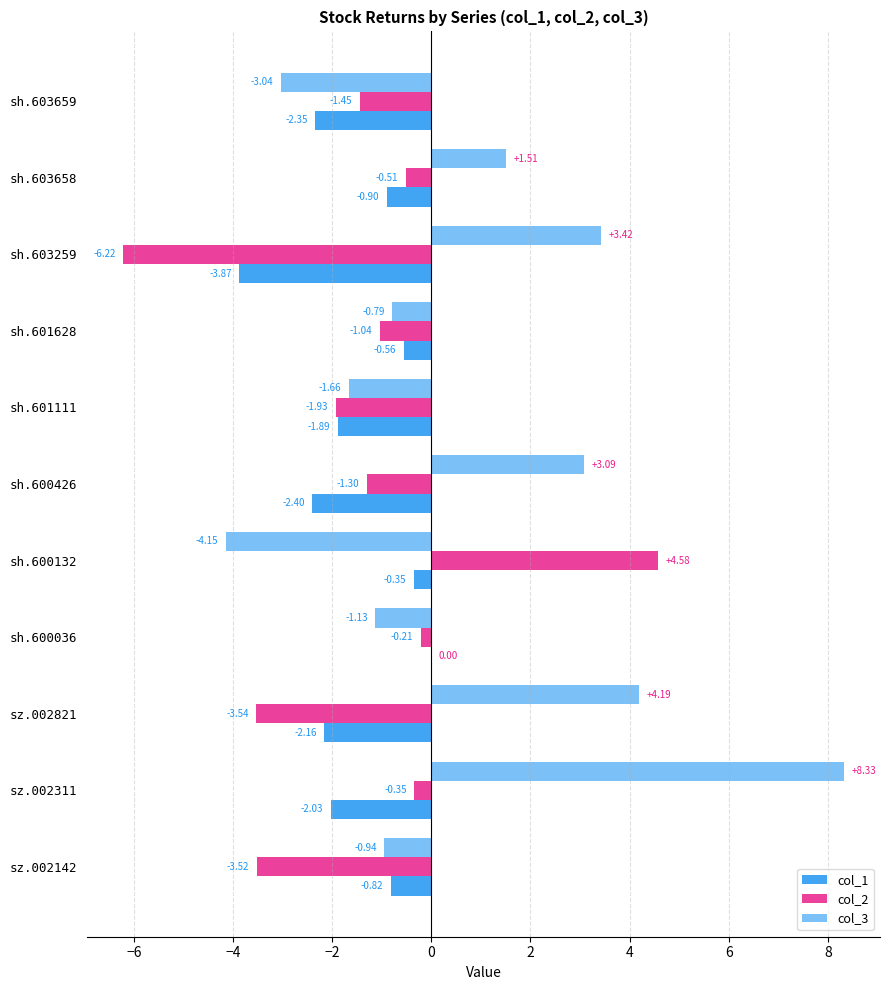

Which series has the largest range (max minus min)?

col_3